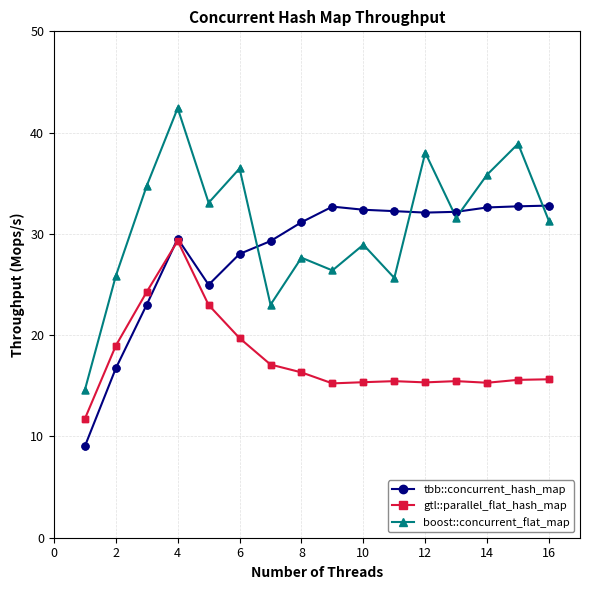

Which series has the largest total across all categories?

boost::concurrent_flat_map